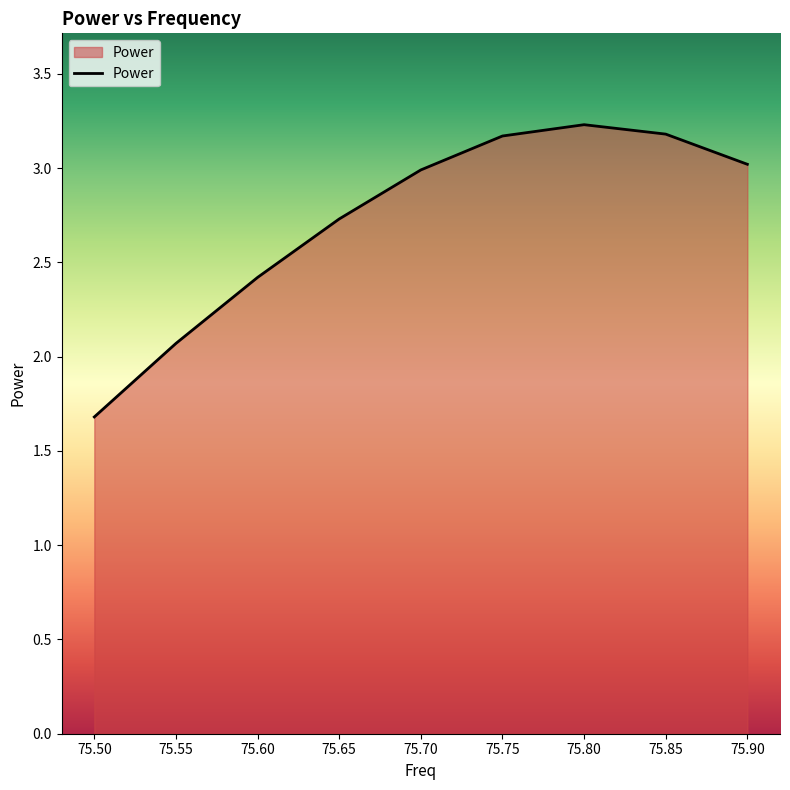

What value does the data have at 75.50?

1.7